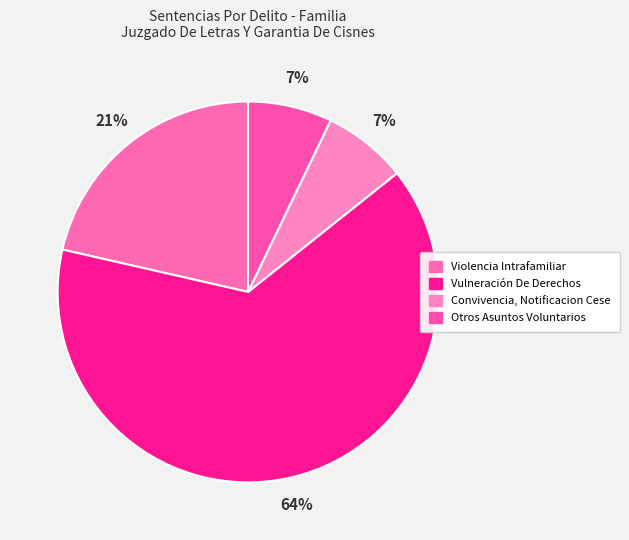

How many segments does this pie chart have?

4